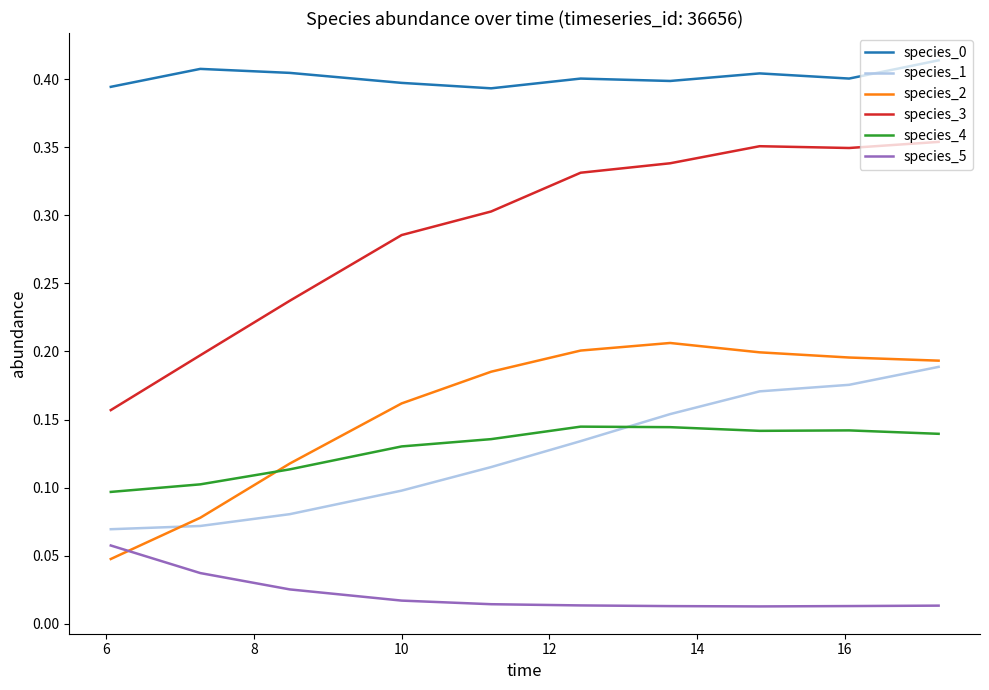

Which series has the widest spread of values?

species_3